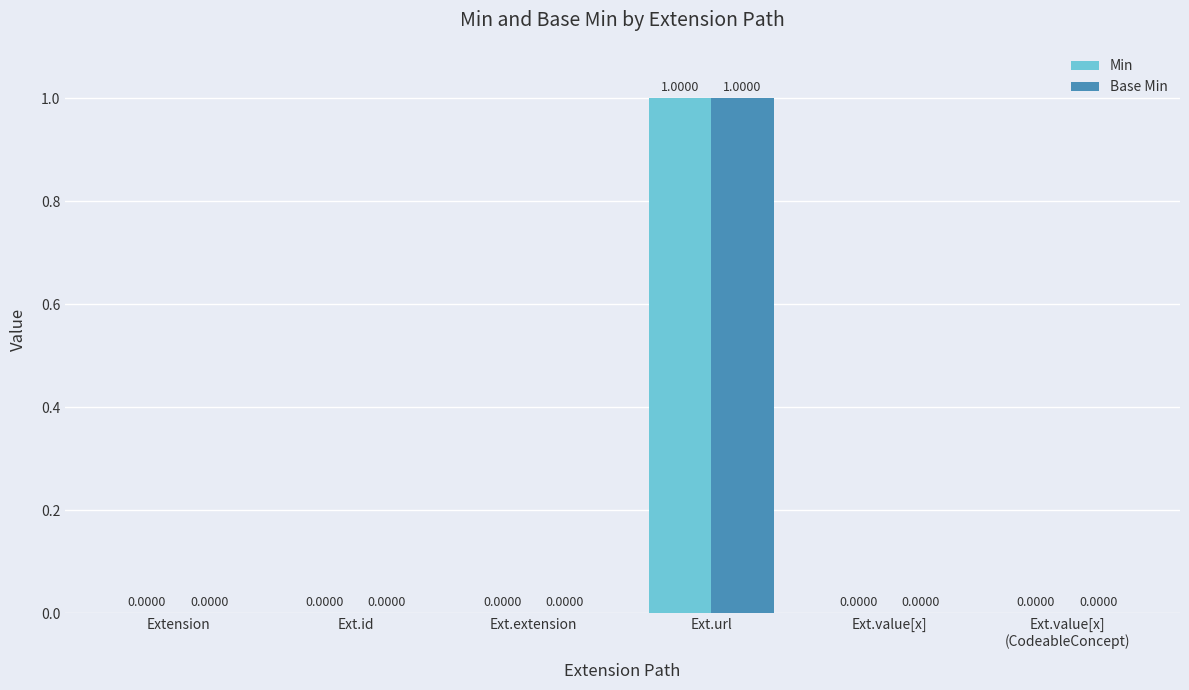

Is the value of Min at Ext.id greater than the value of Base Min at Ext.url?

No